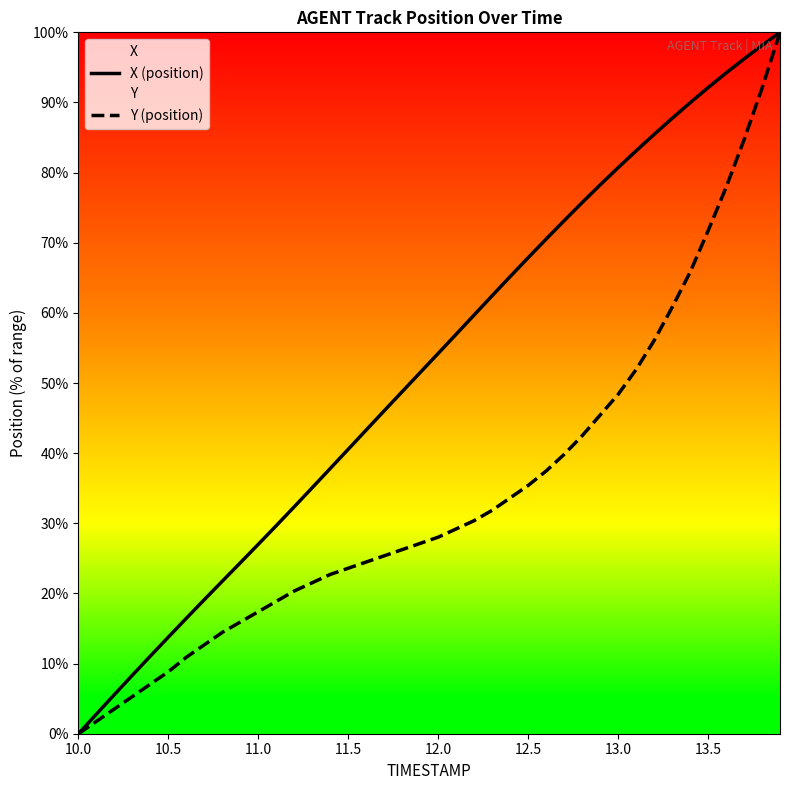

At which label does X (position) first exceed 54?

12.0